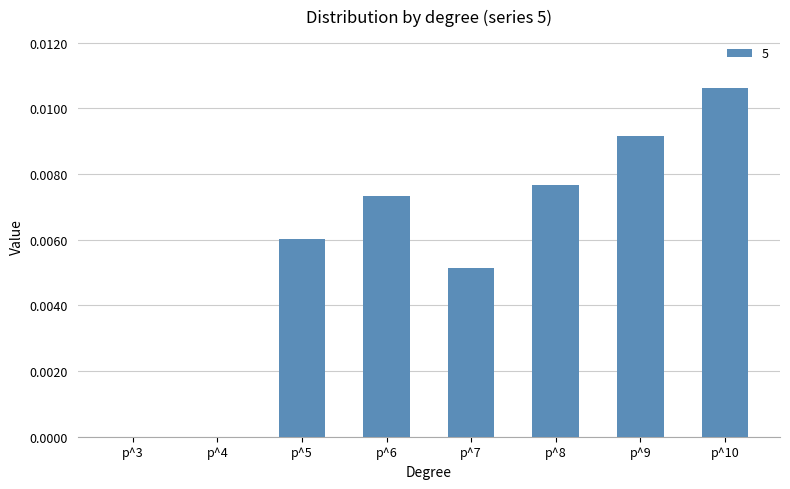

True or false: the data shows 0.0 at p^5.

True